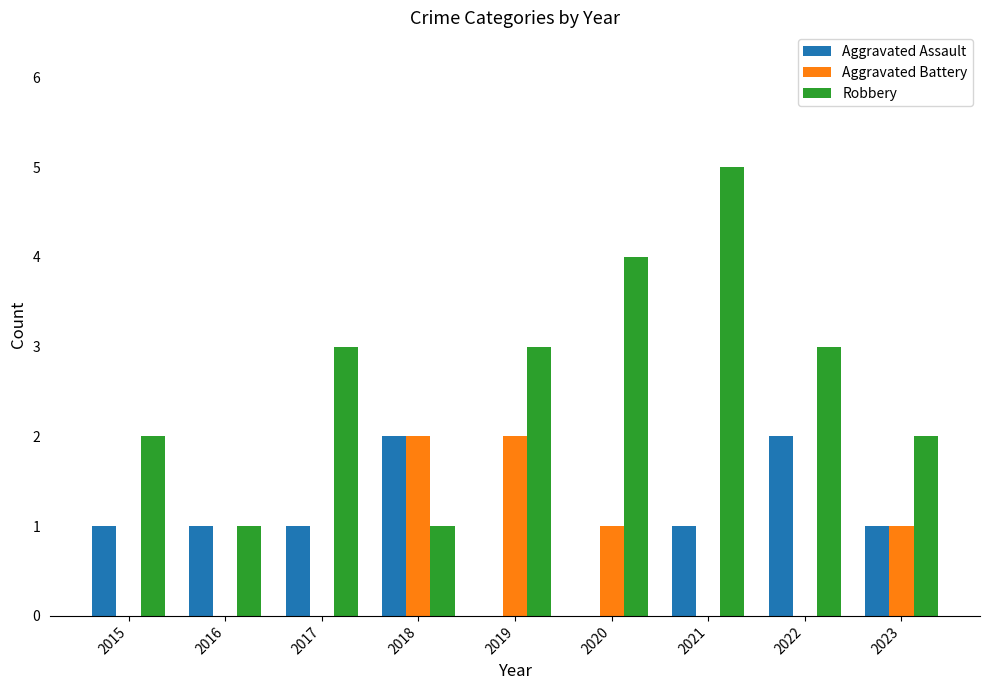

Which label corresponds to the largest value in the chart?

2021